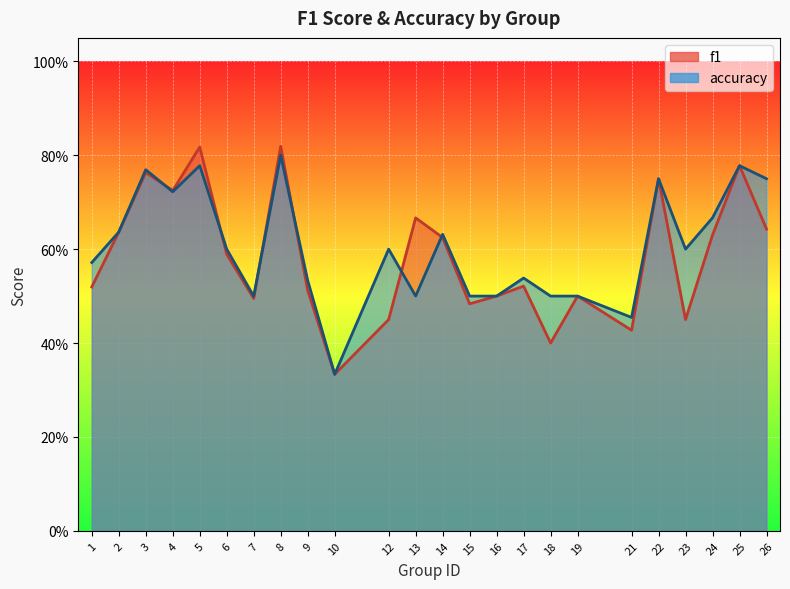

What is the sum of all accuracy values?

14.5